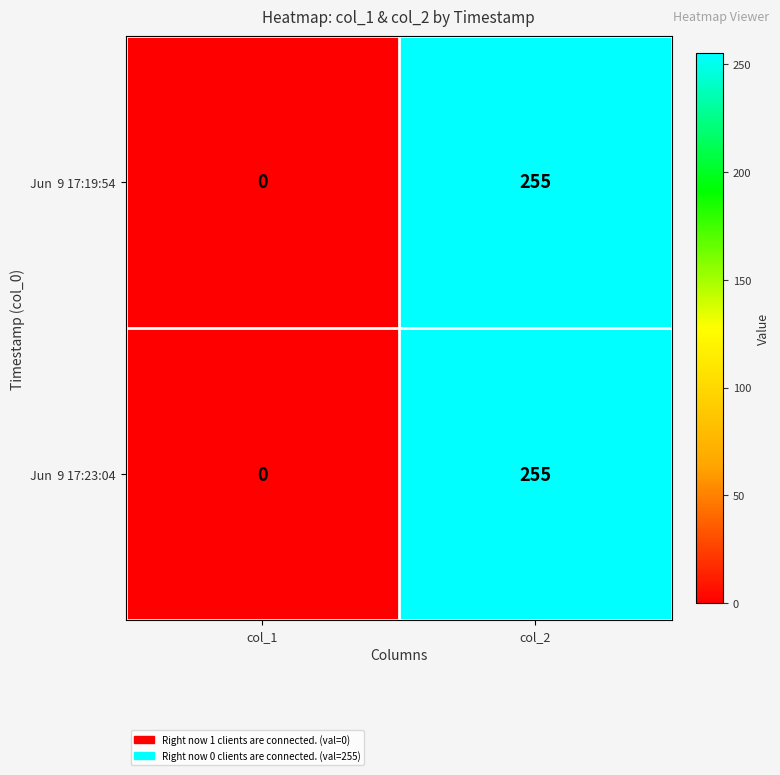

Which category has the highest value across all series?

col_2